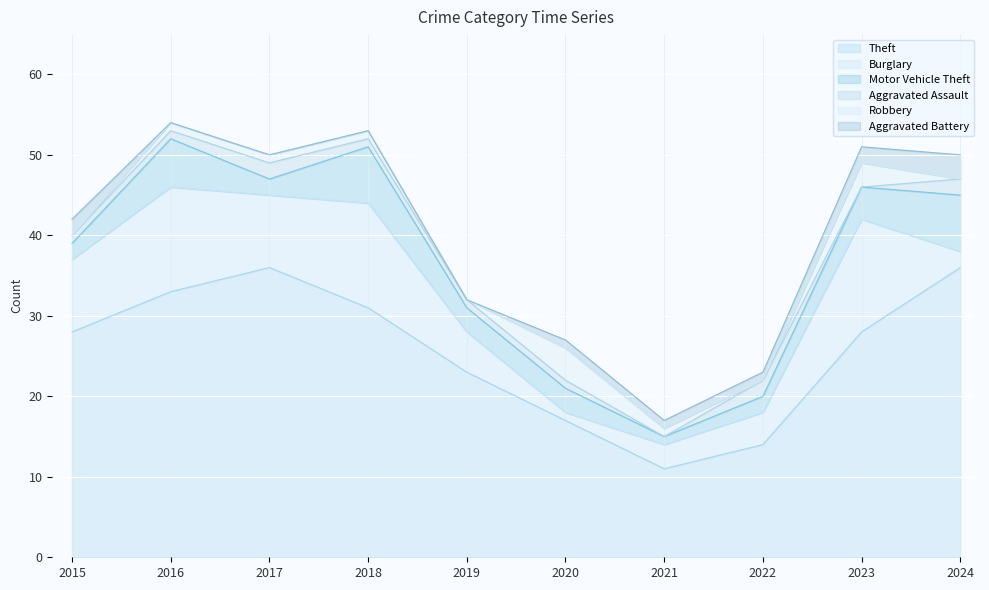

Where is the first local minimum for Burglary?

2017